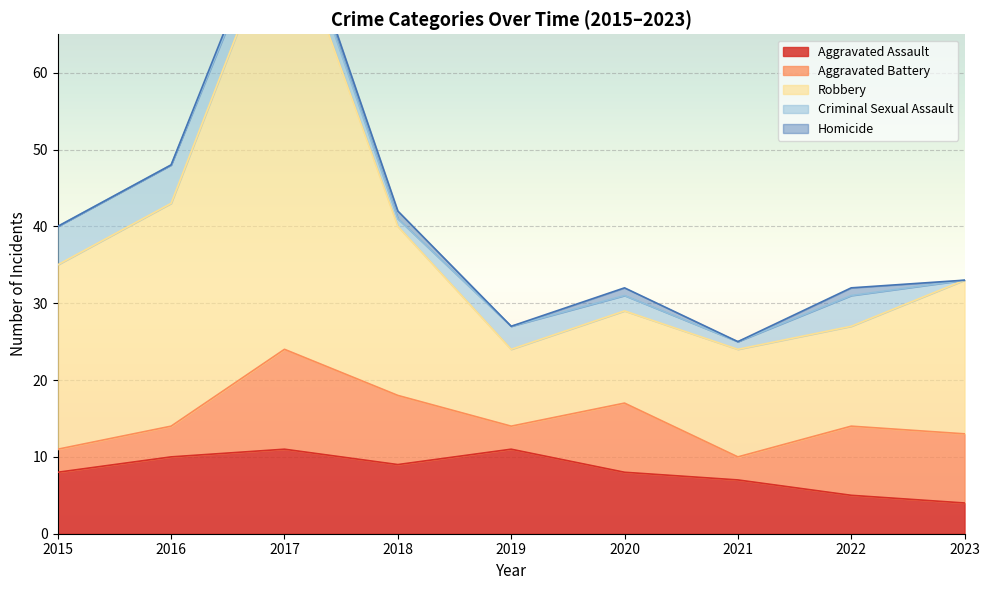

True or false: Aggravated Assault has a value of 11 at 2020.

False